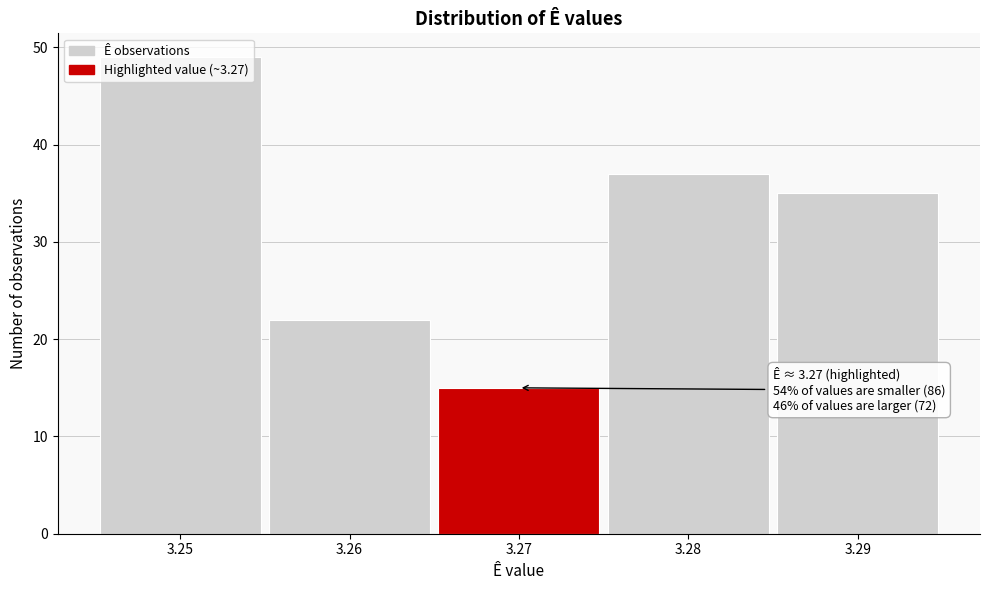

Over which range of the x-axis is the bar tallest?

3.245 to 3.255